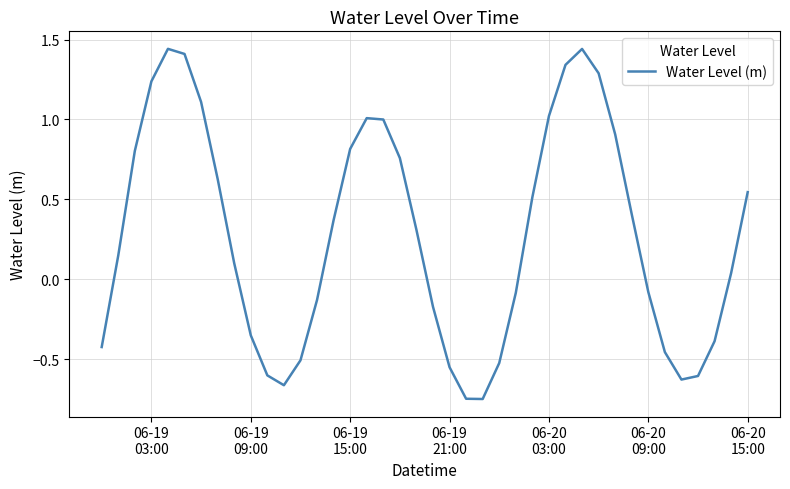

What is the difference between the maximum and minimum values?

2.2